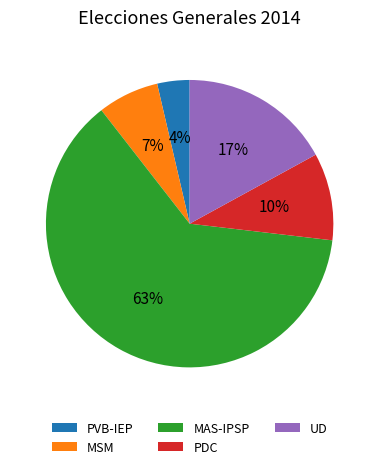

Rank the categories by value from highest to lowest.

MAS-IPSP, UD, PDC, MSM, PVB-IEP